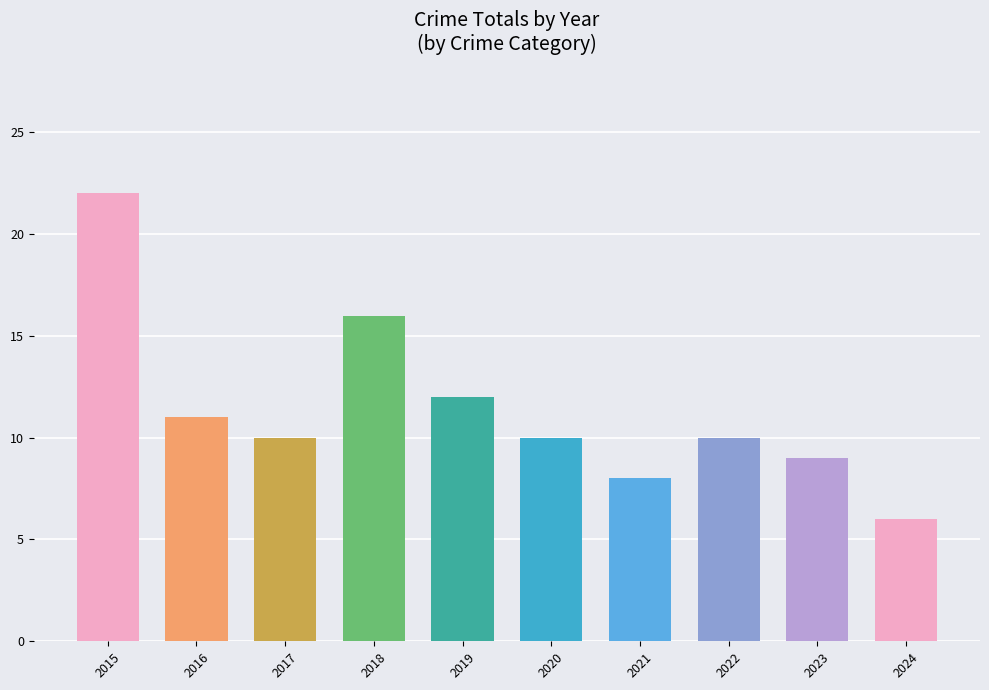

The chart shows a value of 9 at 2018. True or false?

False